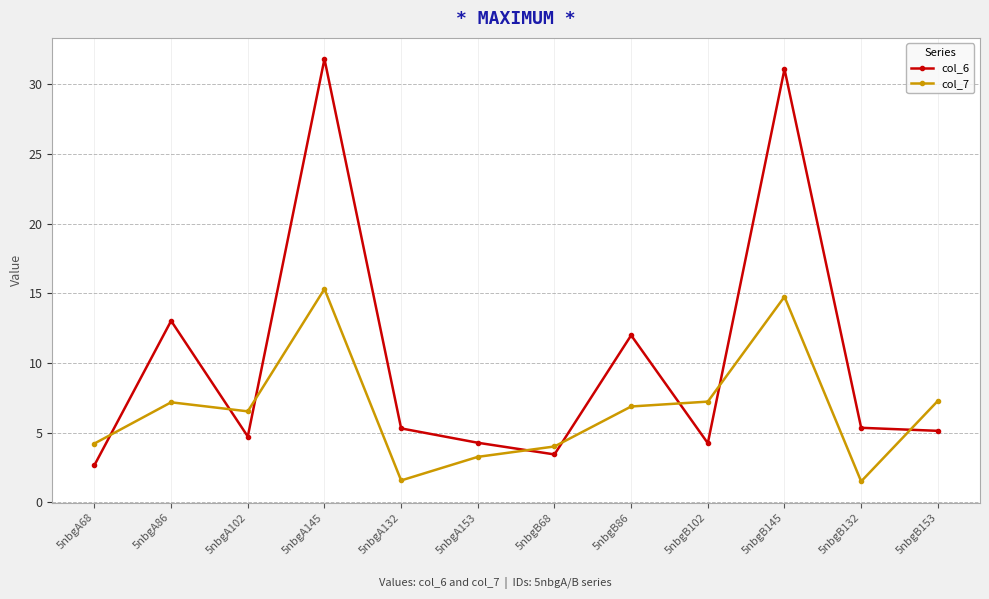

How many intersections are there between col_7 and col_6?

8